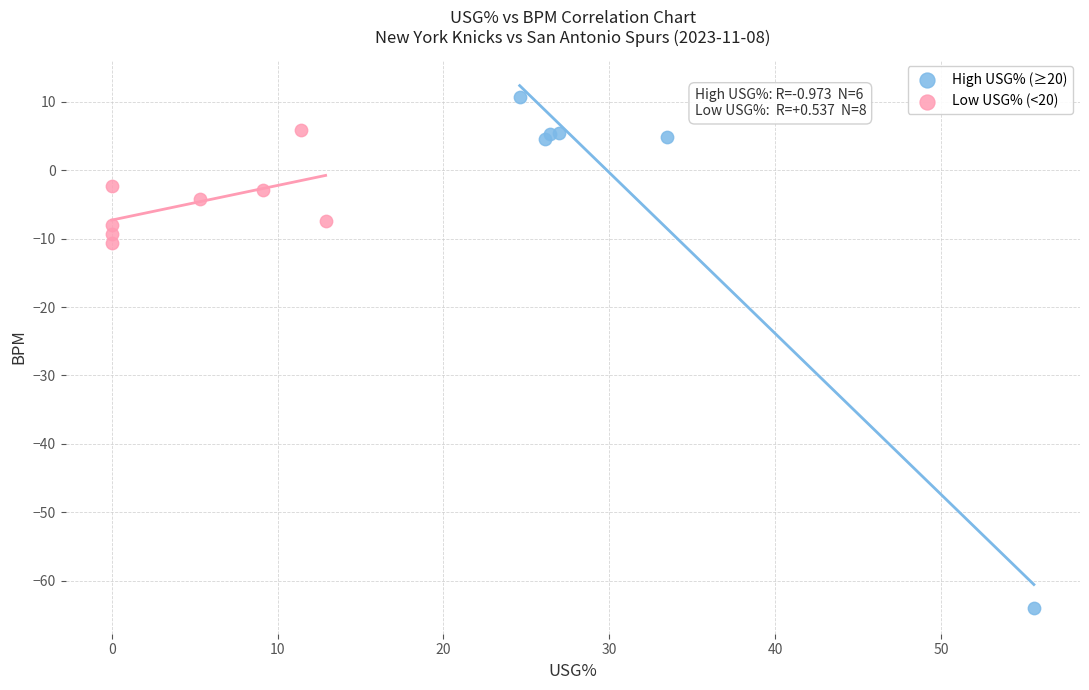

Which series reaches the minimum Y coordinate?

High USG% (≥20)